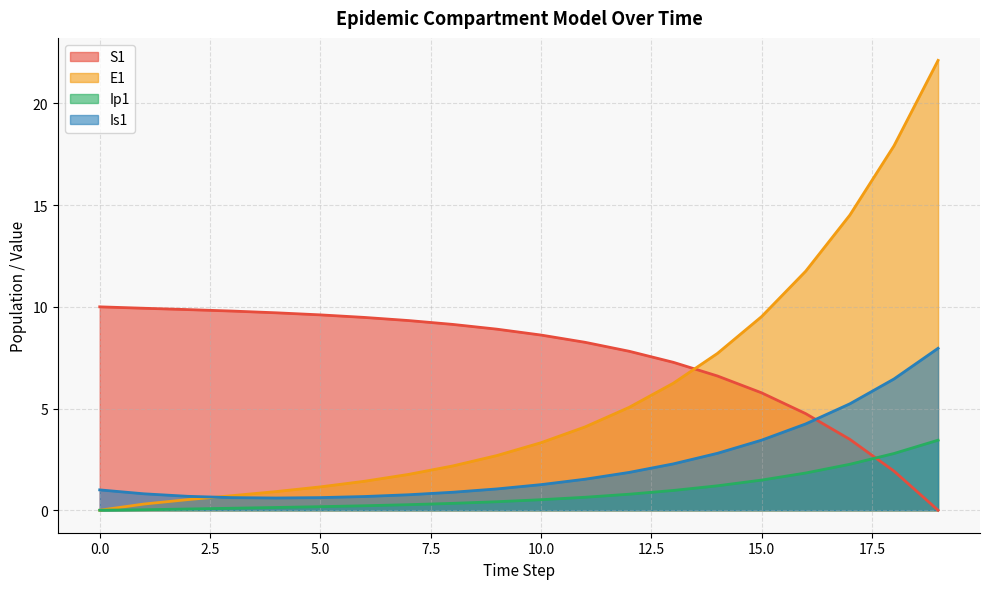

What is the difference between the highest and lowest values at 3?

9.7